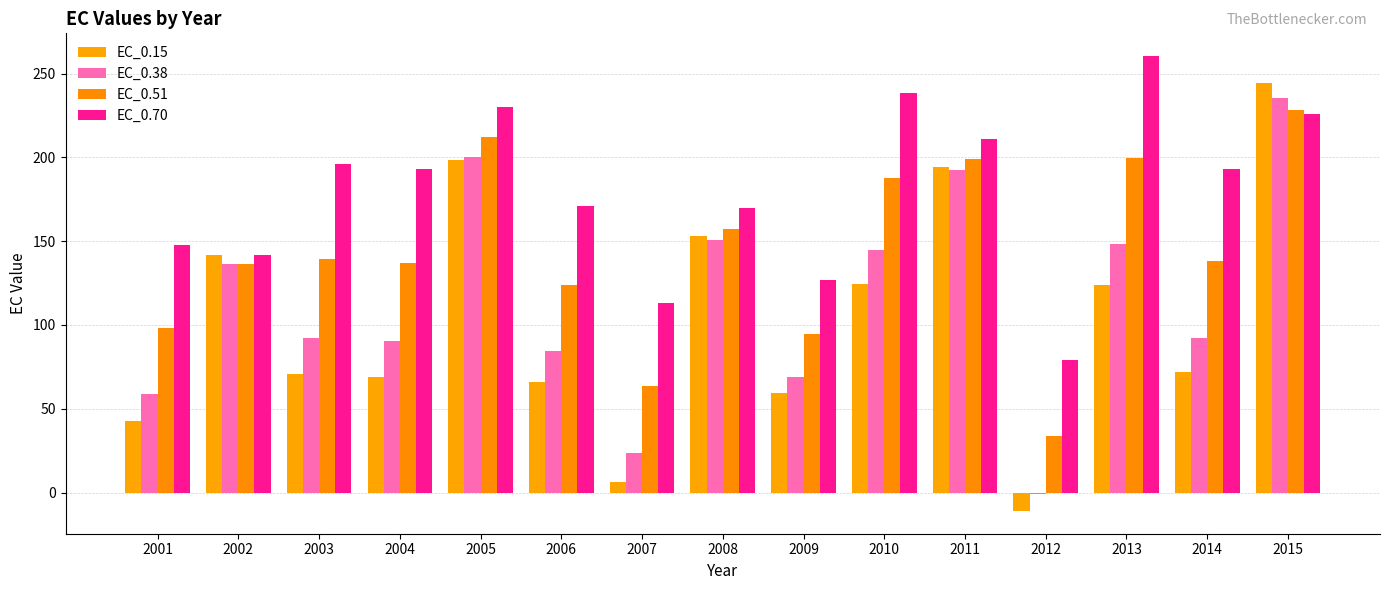

Which series has the largest total across all categories?

EC_0.70